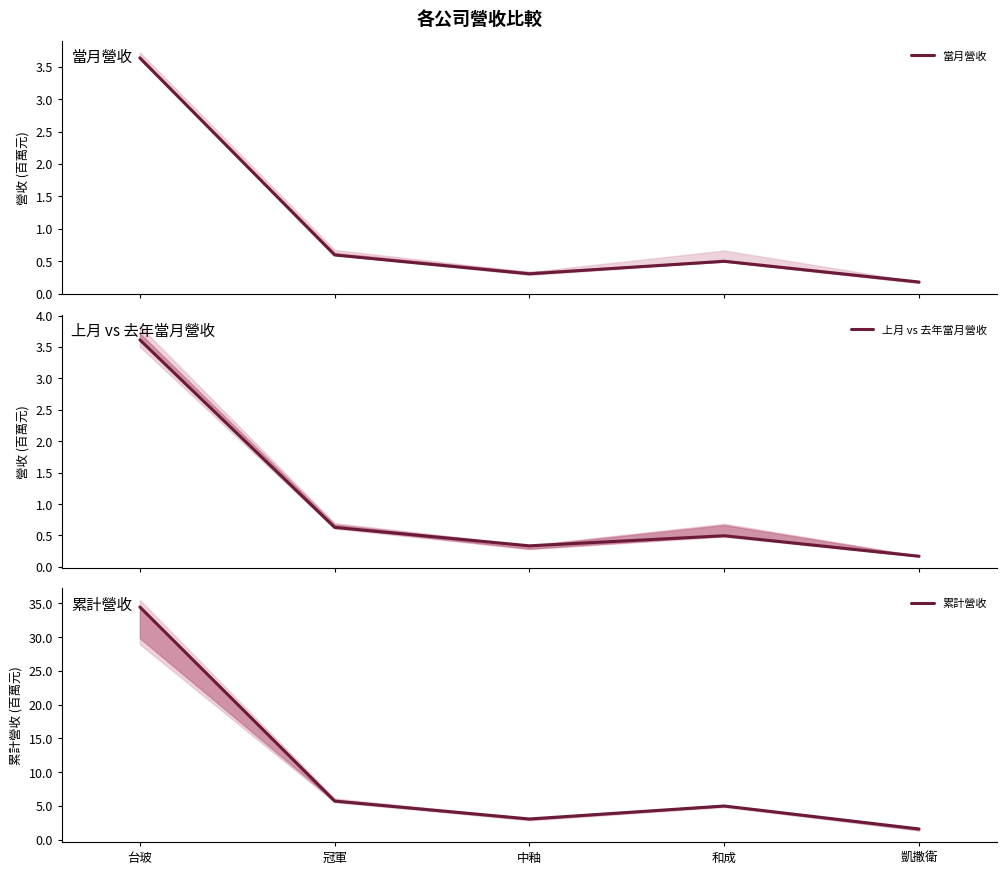

True or false: 累計營收 and 上月 vs 去年當月營收 intersect in this chart.

False